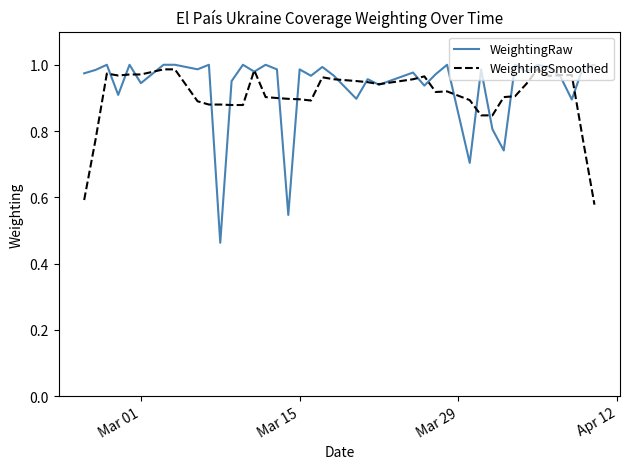

Which series has the largest range (max minus min)?

WeightingRaw